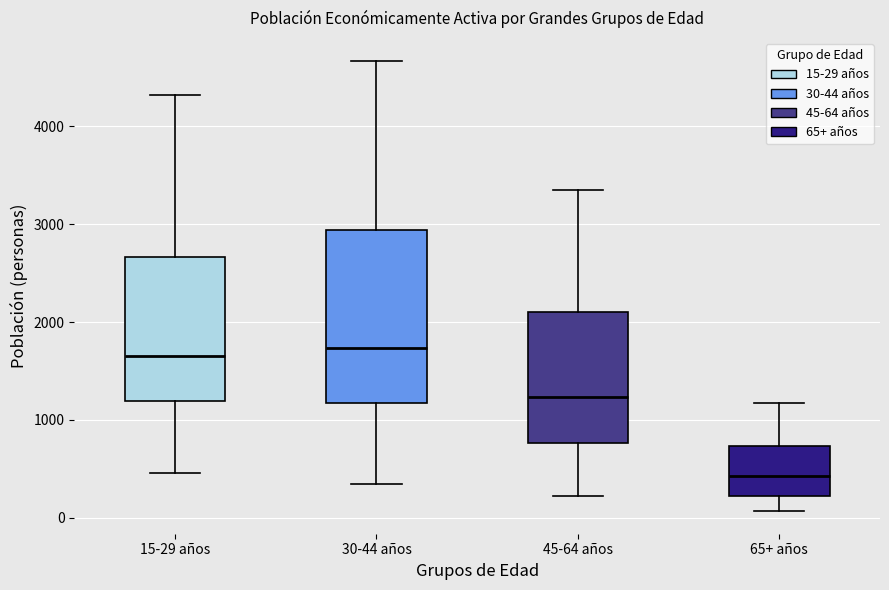

Where does the upper whisker of the box for 15-29 años end on the y-axis? The values are not printed on the chart, so give them approximately, as read against the axis.

4300